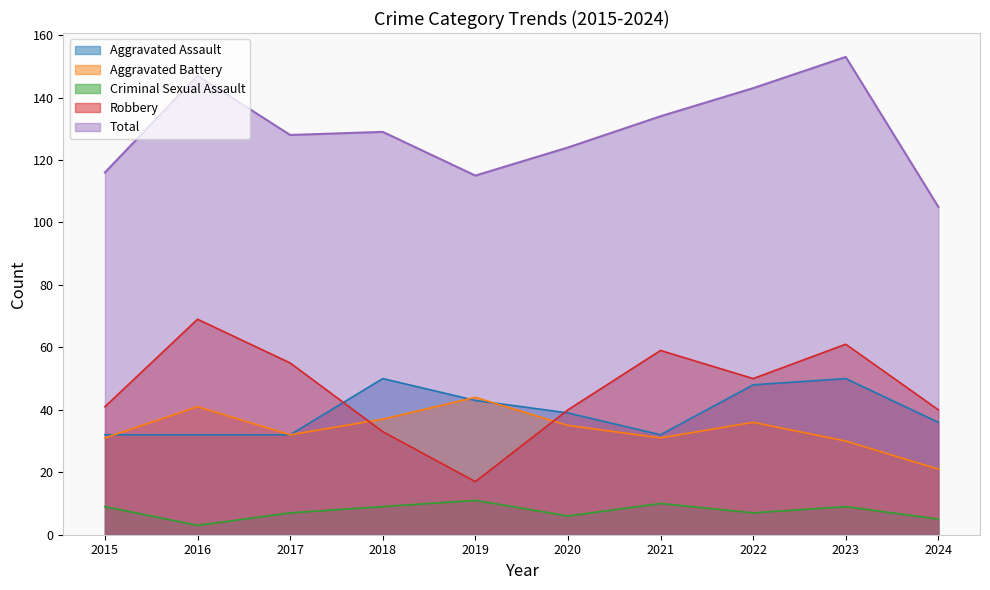

At 2020, list the series in order from smallest to largest.

Criminal Sexual Assault, Aggravated Battery, Aggravated Assault, Robbery, Total